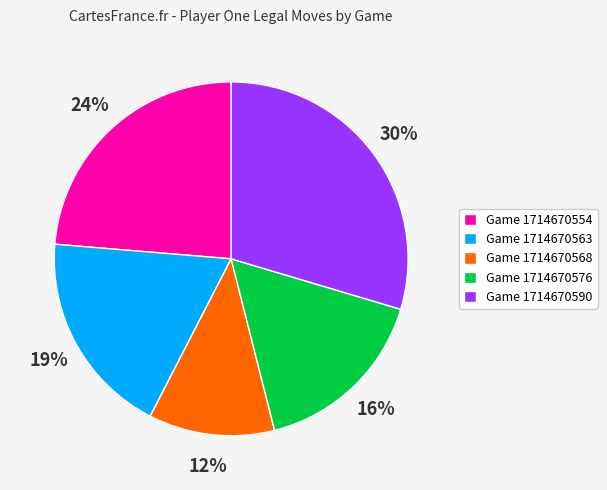

What percentage is the Game 1714670576 slice, to the nearest percent?

16%